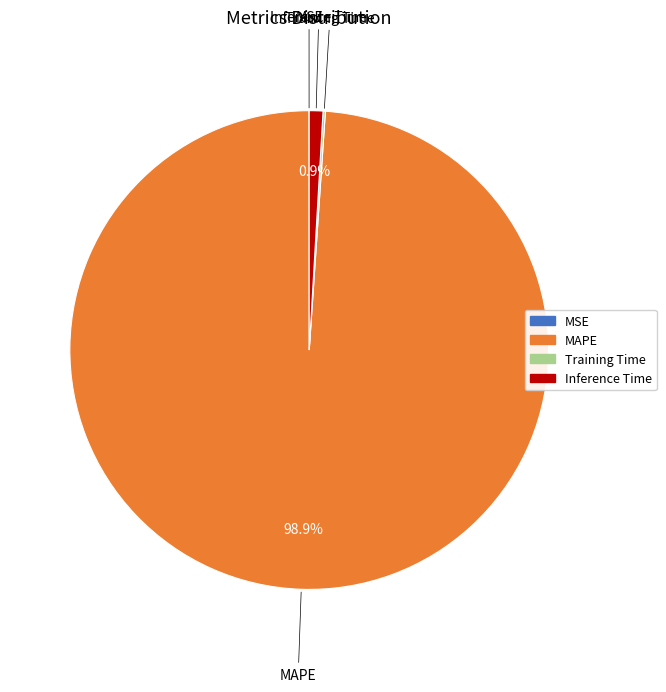

To the nearest percent, what percentage of the pie is MAPE?

99%